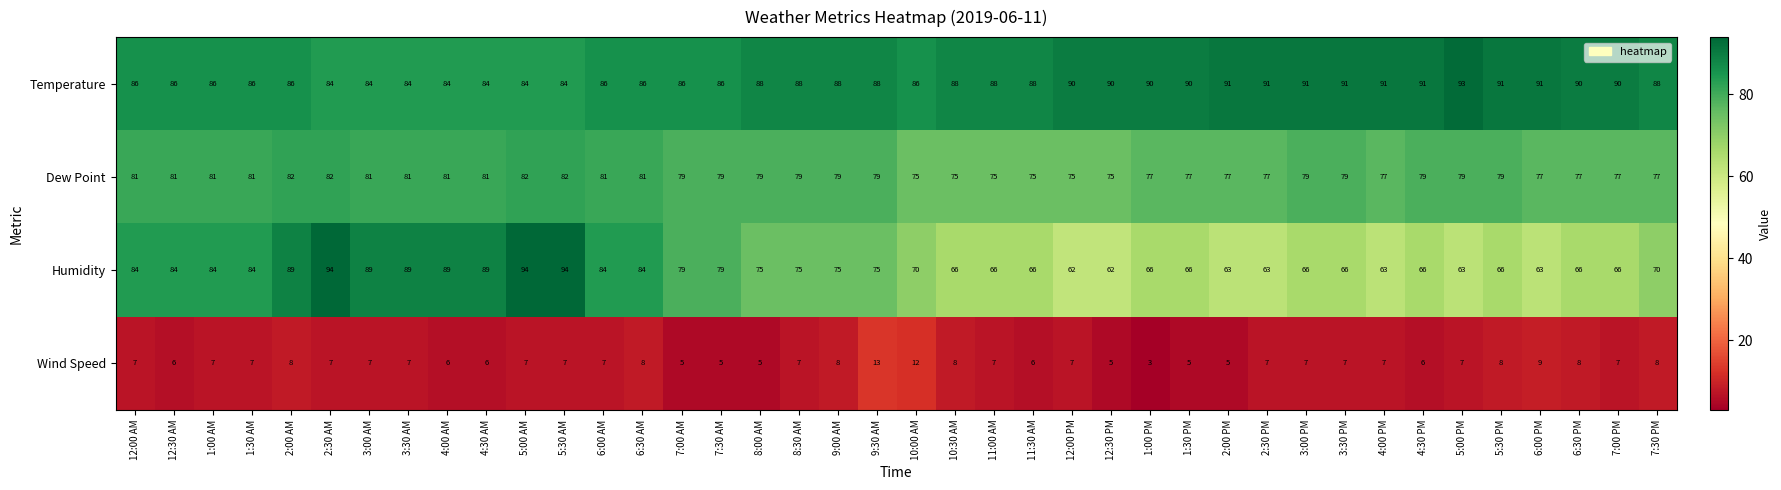

What is the difference between the maximum and minimum values in the Temperature series?

9